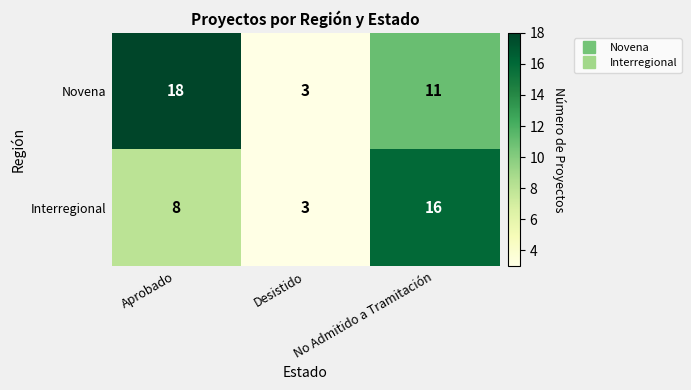

At which category is the sum across all series the highest?

No Admitido a Tramitación